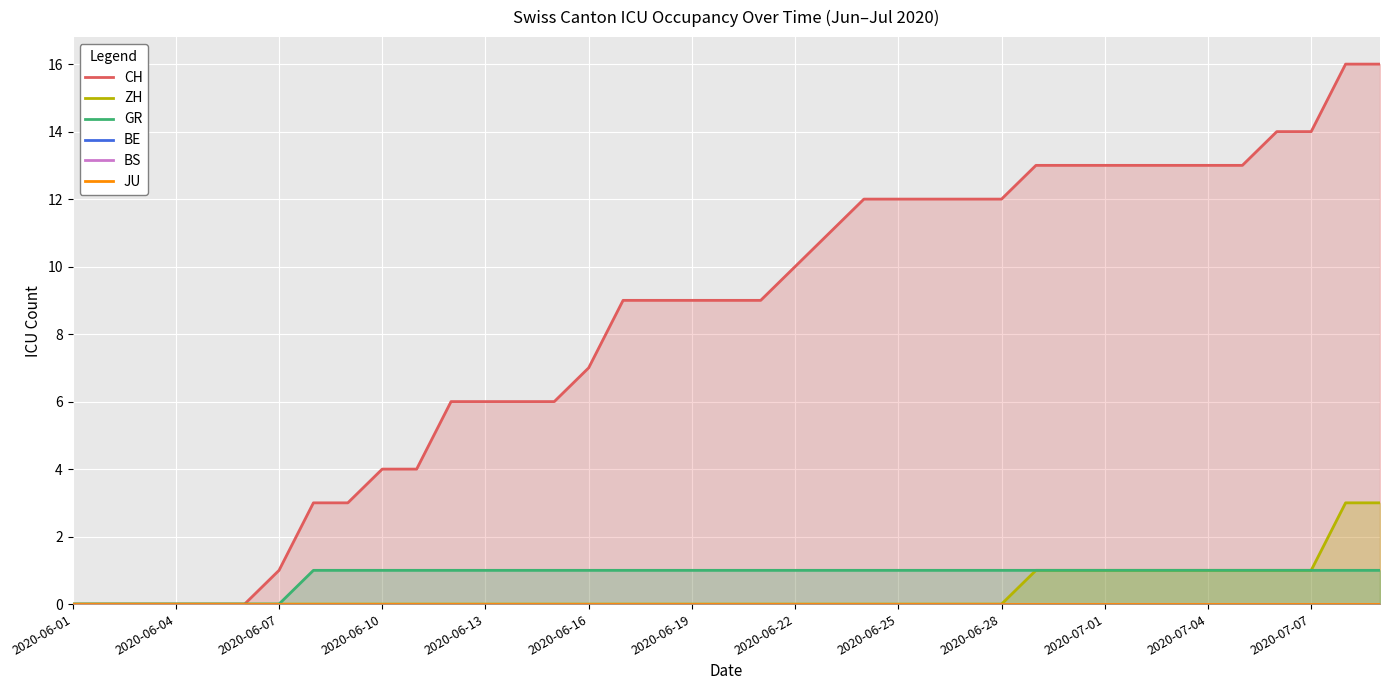

Which series has the largest range (max minus min)?

CH